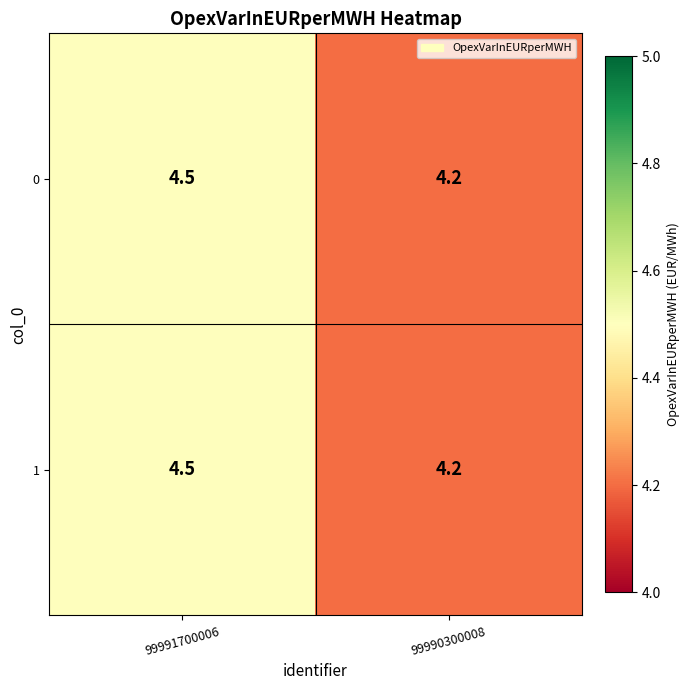

What is the difference between the maximum and minimum values in the 0 series?

0.3